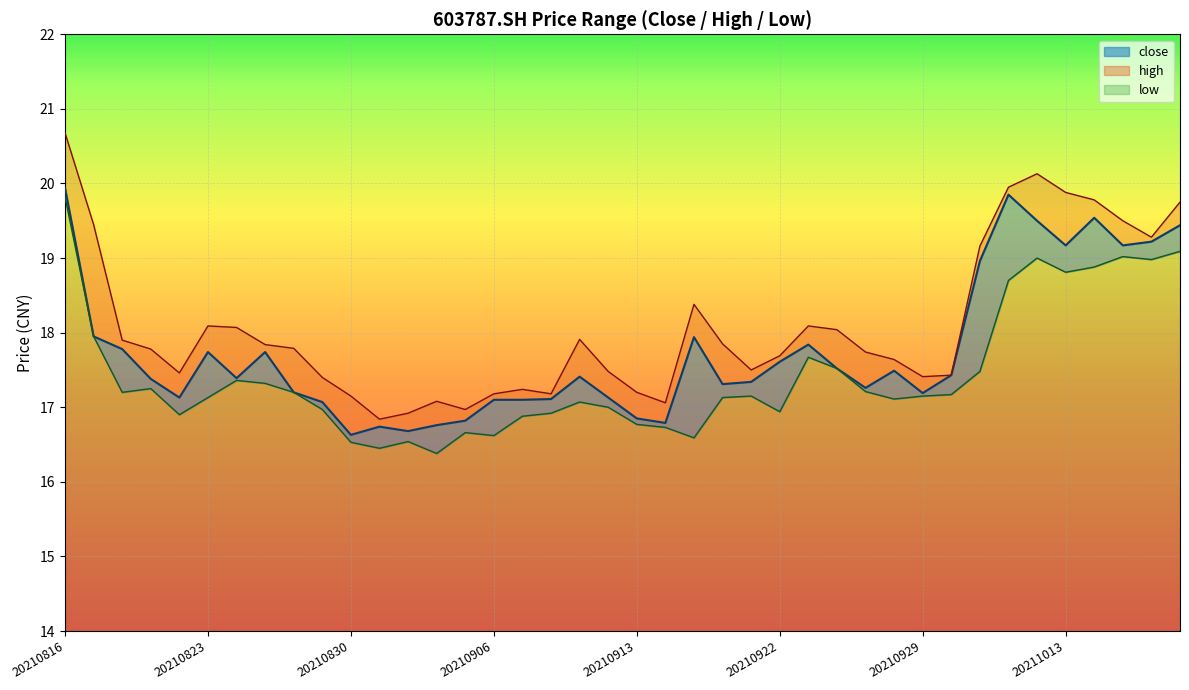

What is the approximate value of high at 20210824?

18.1